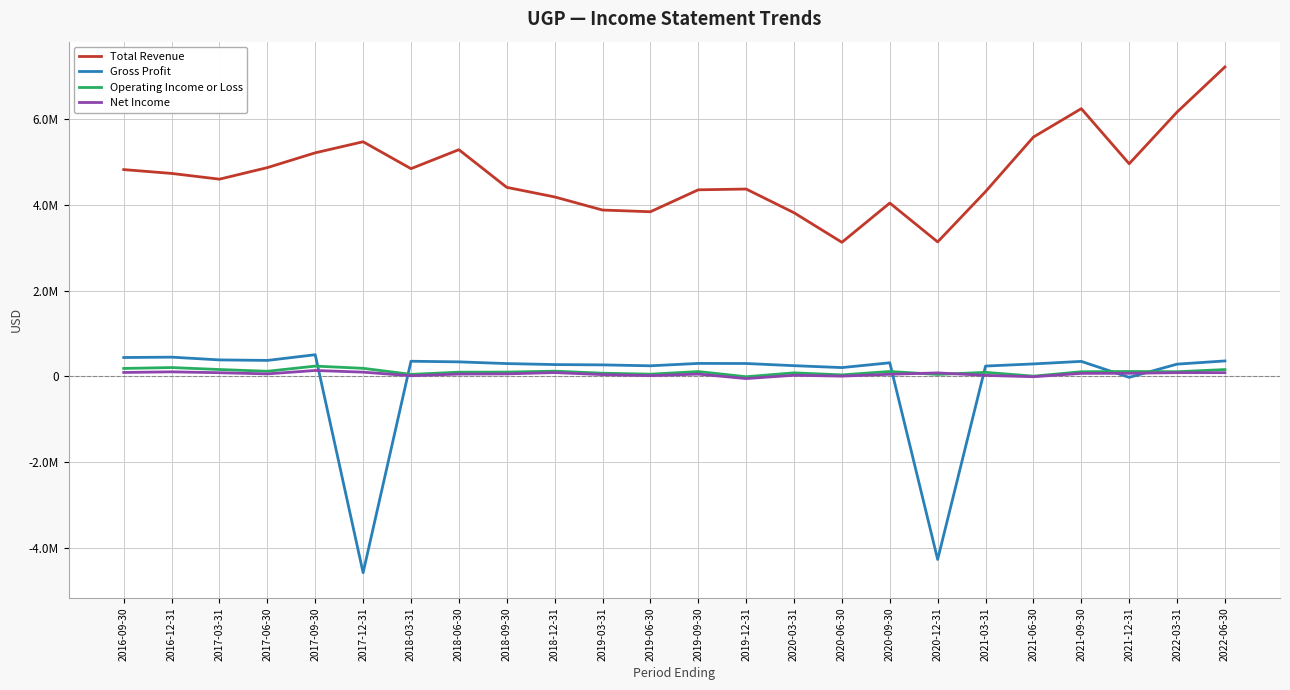

What is the minimum value for Net Income?

-49200